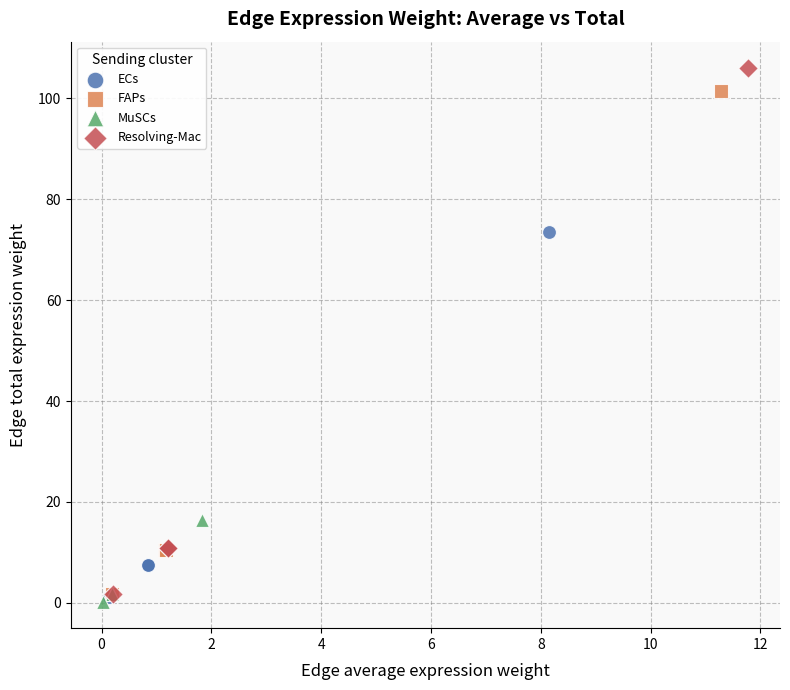

Which series reaches the minimum Y coordinate?

MuSCs